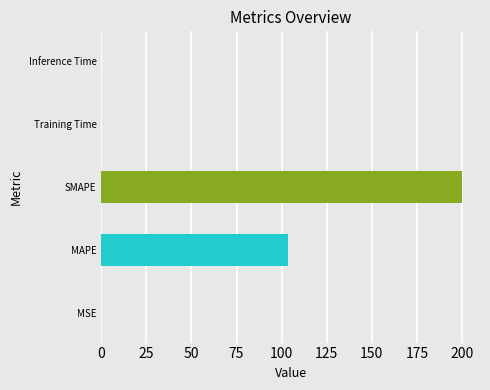

Does the chart contain stacked bars?

No